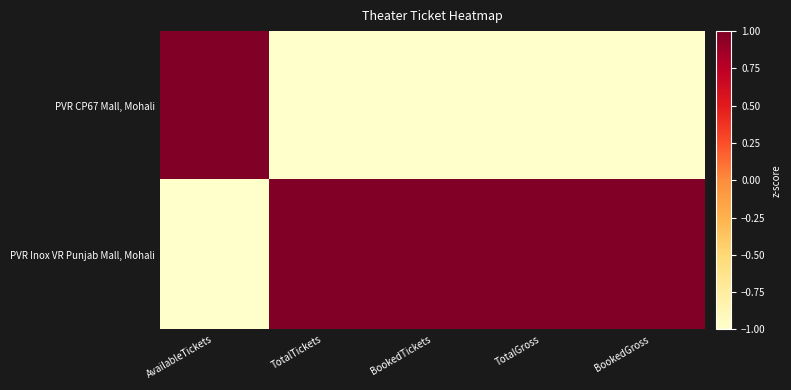

Between BookedGross and BookedTickets, which is larger?

BookedGross